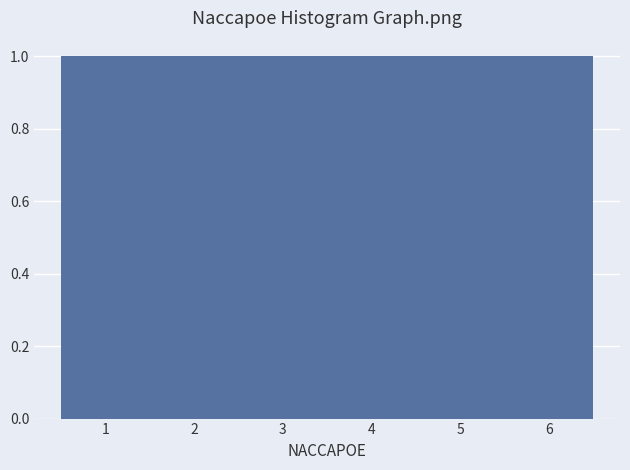

Reading left to right, transcribe this chart: for each bar, give the range it covers on the x-axis and its height. The values are not printed on the chart, so give them approximately, as read against the axis.

0.5 to 1.5: 1
1.5 to 2.5: 1
2.5 to 3.5: 1
3.5 to 4.5: 1
4.5 to 5.5: 1
5.5 to 6.5: 1